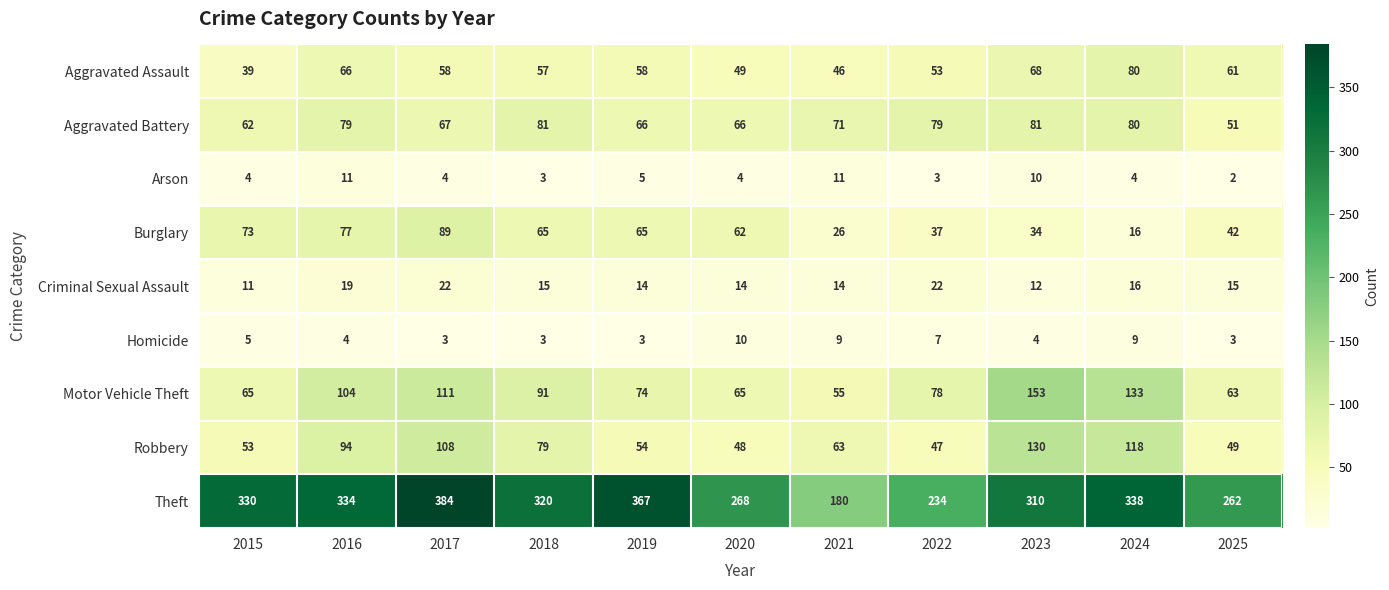

What is the total value across all series at 2018?

714